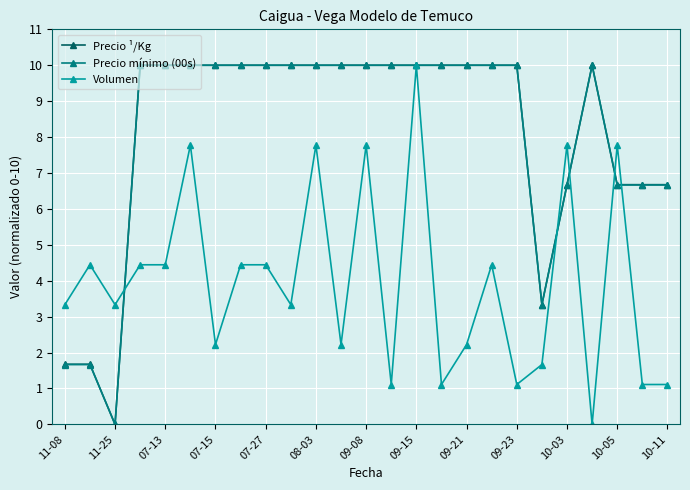

At how many categories does at least one series exceed 4?

22